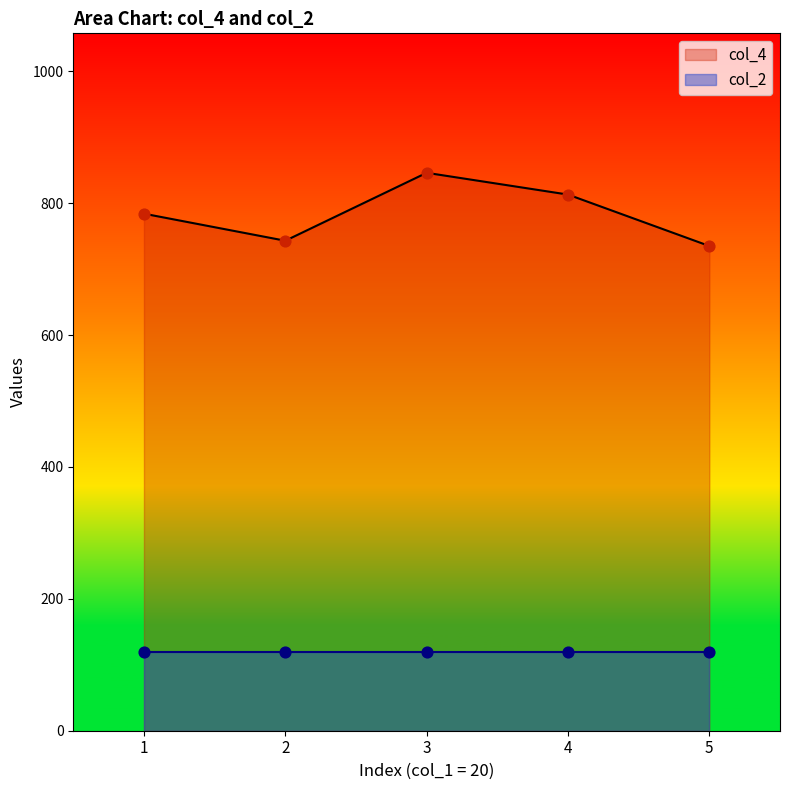

Approximately how many times larger is the value at 1 compared to 5?

1.1